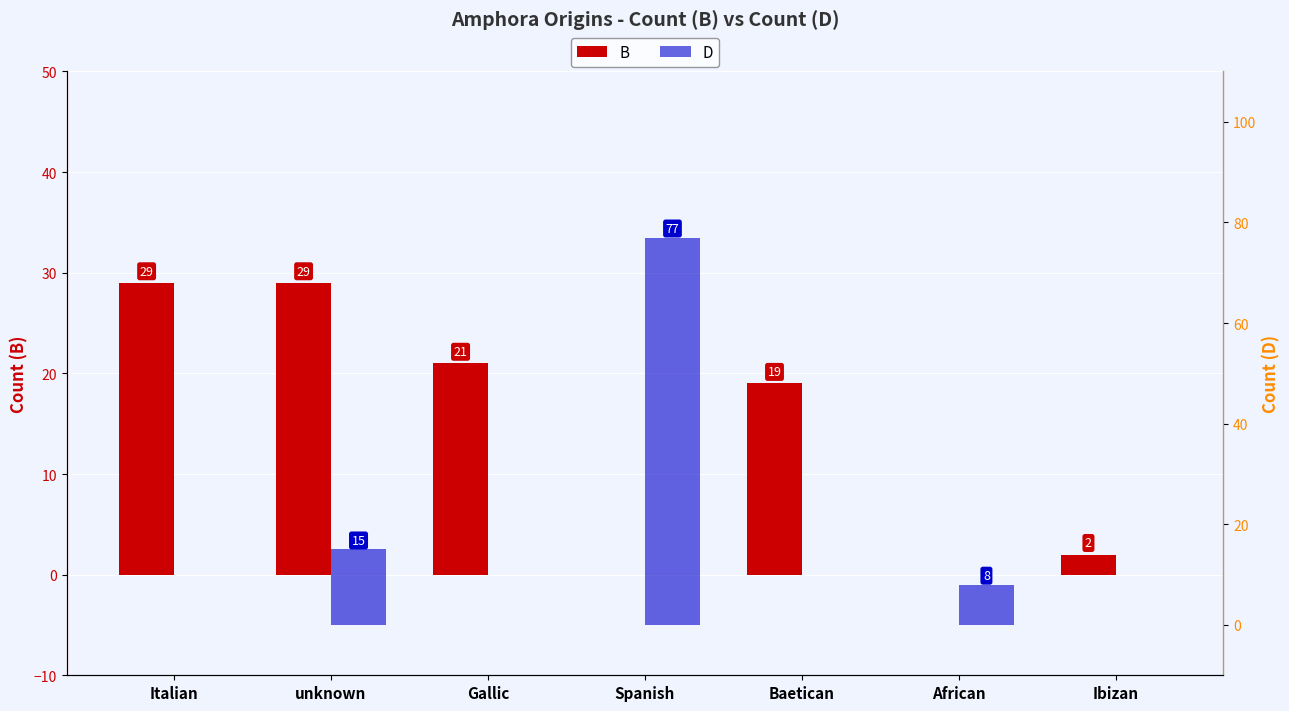

Reading right to left, list all the values displayed in this chart.

B: Ibizan=2	African=0	Baetican=19	Spanish=0	Gallic=21	unknown=29	Italian=29
D: Ibizan=0	African=8	Baetican=0	Spanish=77	Gallic=0	unknown=15	Italian=0